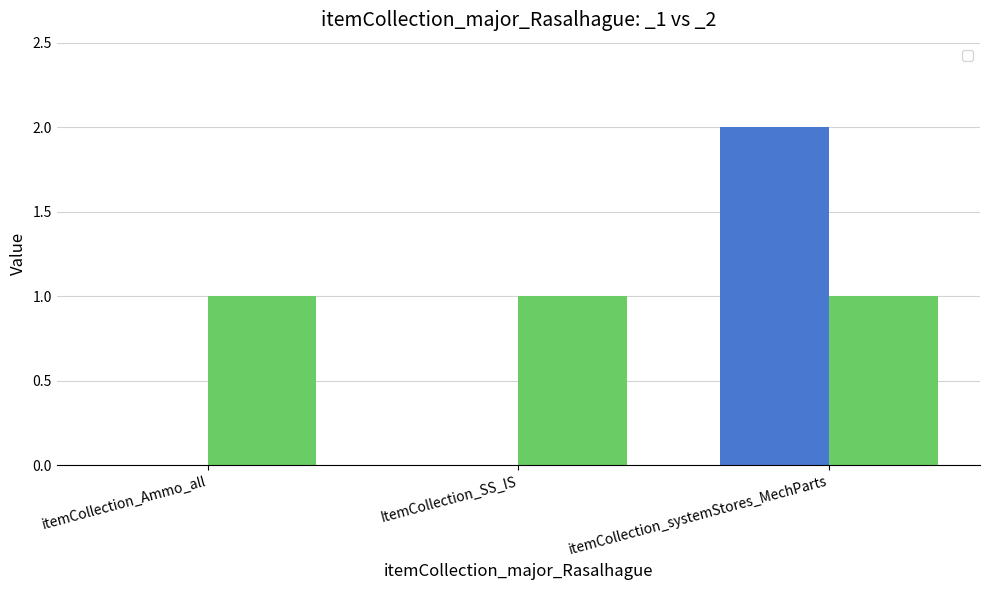

Between ItemCollection_SS_IS and itemCollection_Ammo_all, which is larger?

ItemCollection_SS_IS